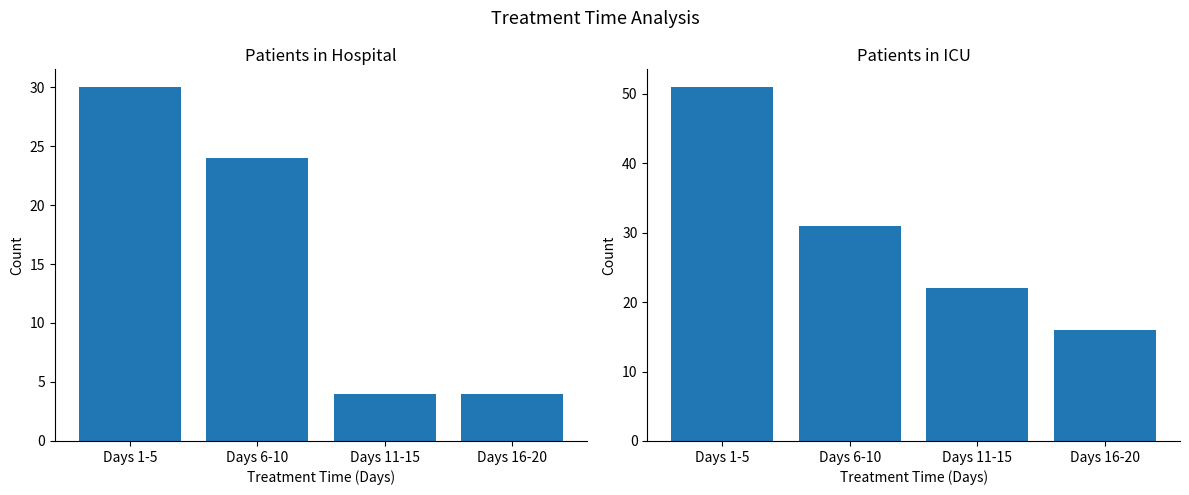

The value of patients_in_icu at Days 1-5 is 51. True or false?

True